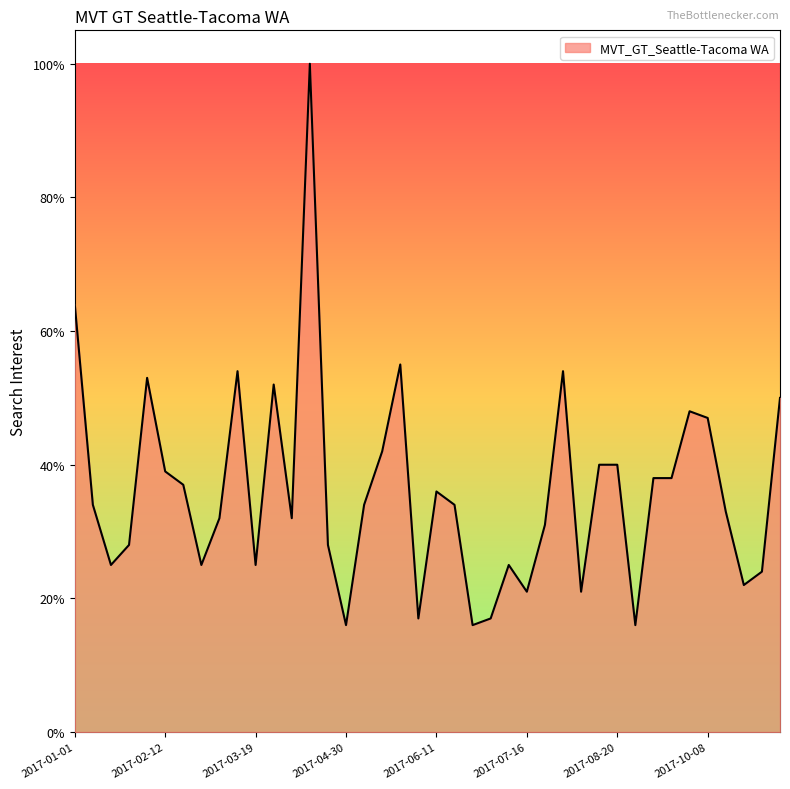

What is the maximum value shown in the chart?

100